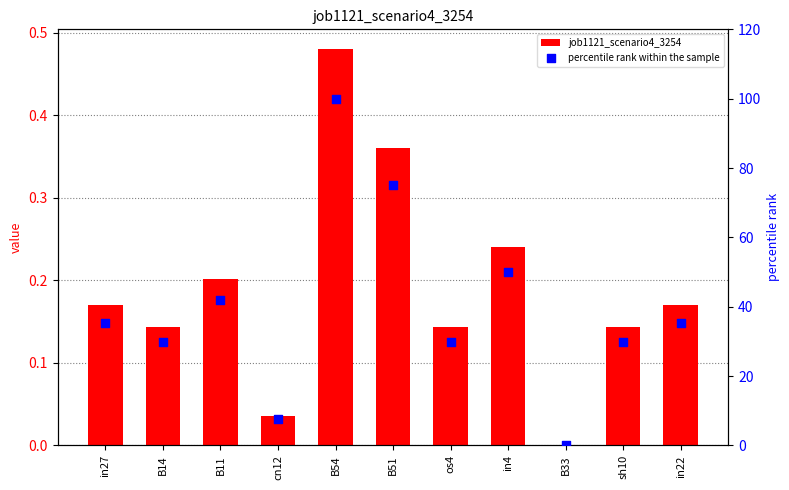

Which series reaches the maximum Y coordinate?

percentile rank within the sample